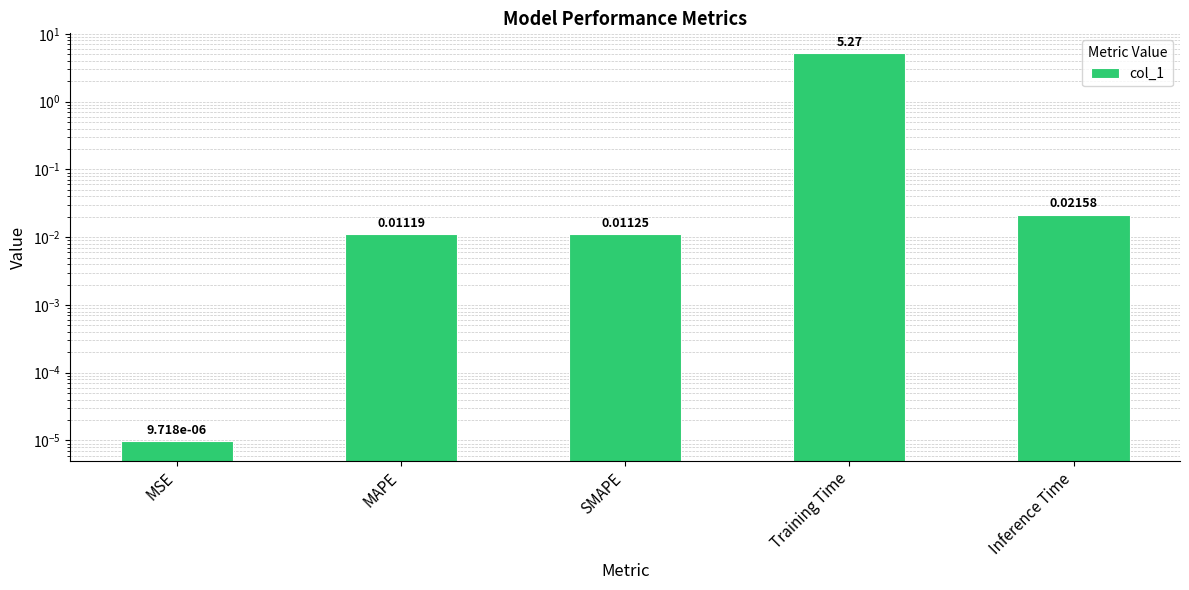

True or false: the data shows 9.3 at Training Time.

False